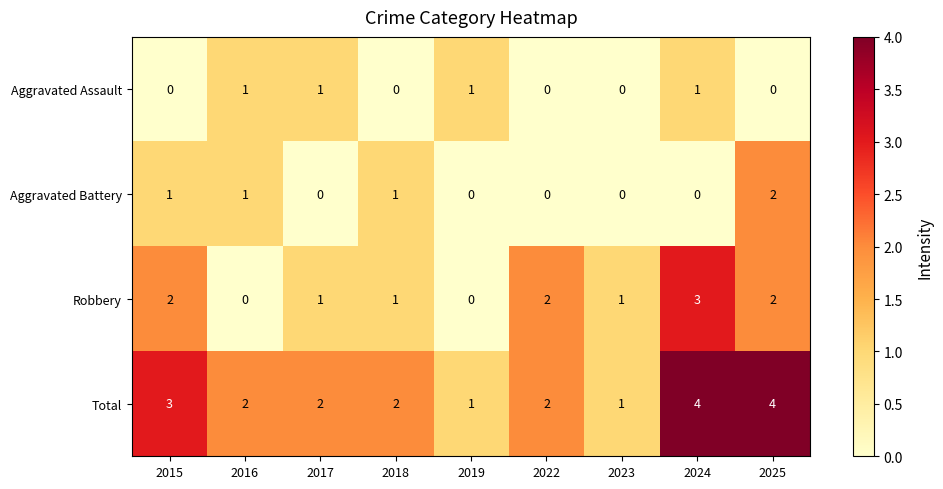

Count the Aggravated Battery values in the range 0 to 1.

8